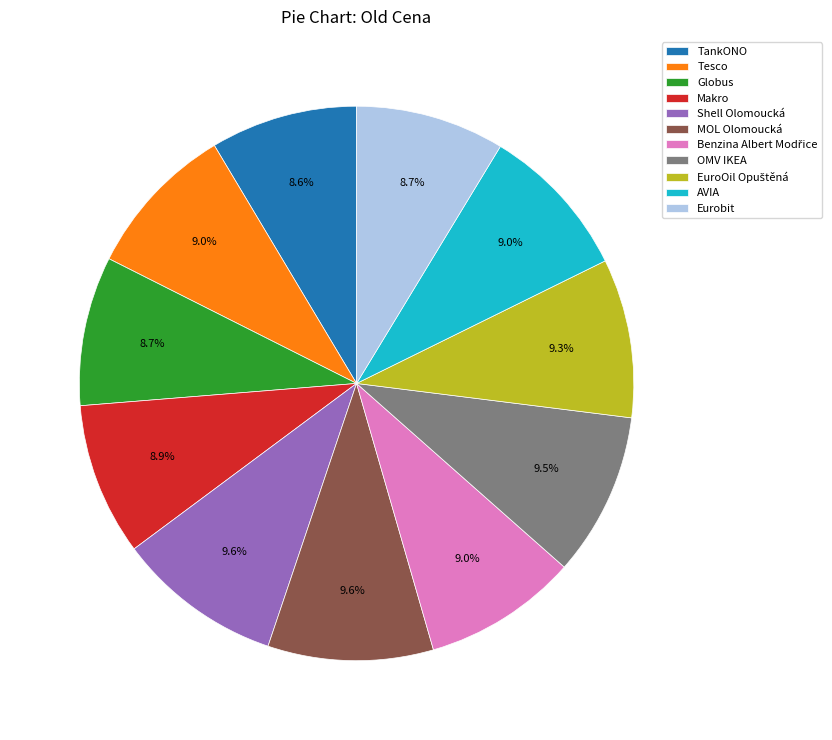

The Shell Olomoucká slice represents 1% of the pie. True or false?

False